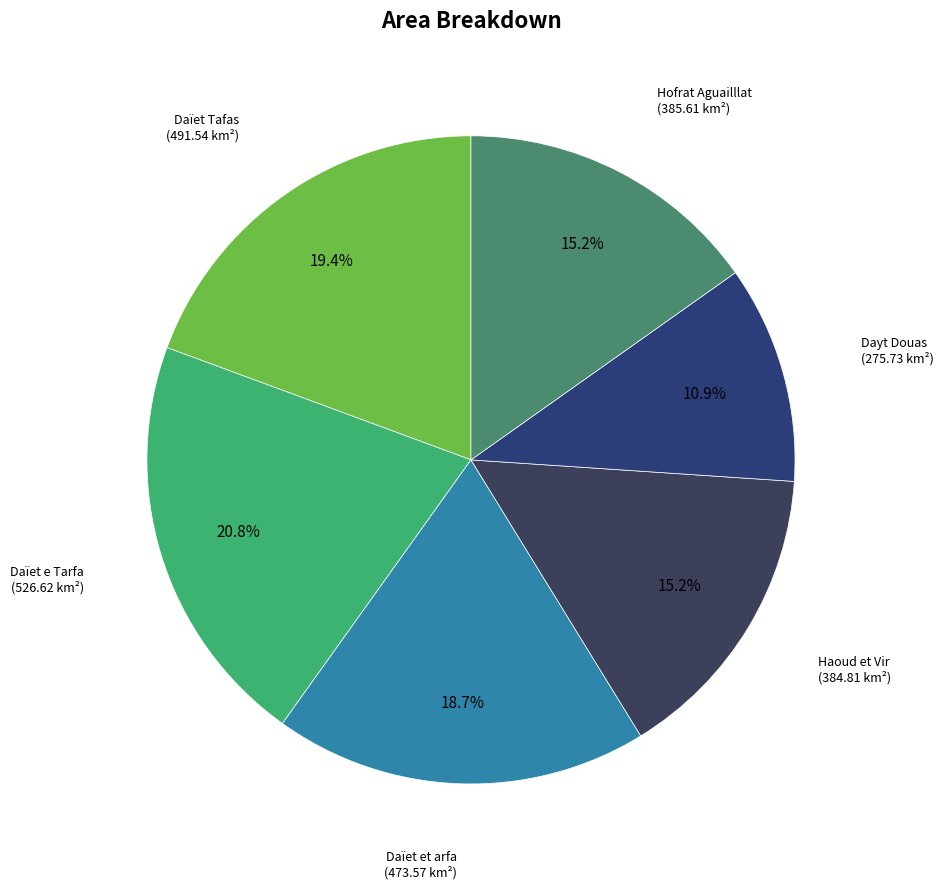

To the nearest percent, what portion does Daïet et arfa represent?

19%